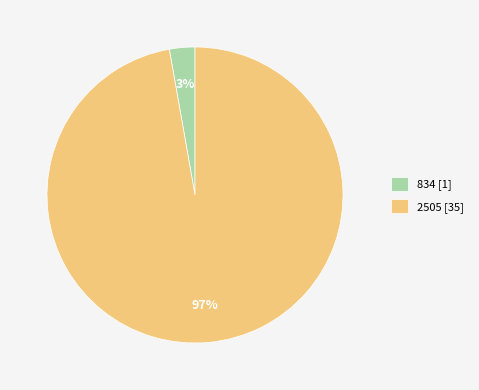

What is the majority slice?

2505